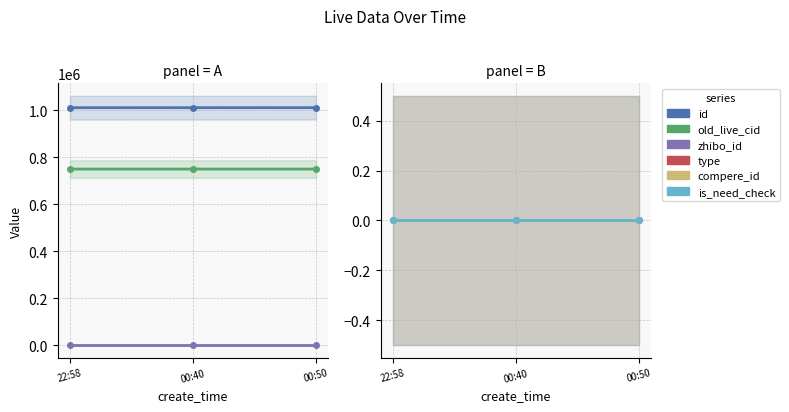

At which category is the sum across all series the highest?

00:50